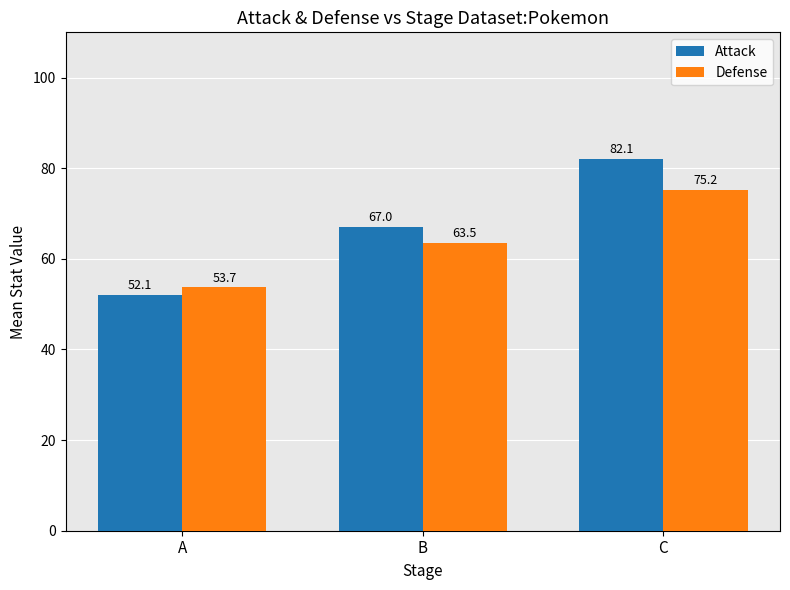

What is the sum of all Attack values?

201.2